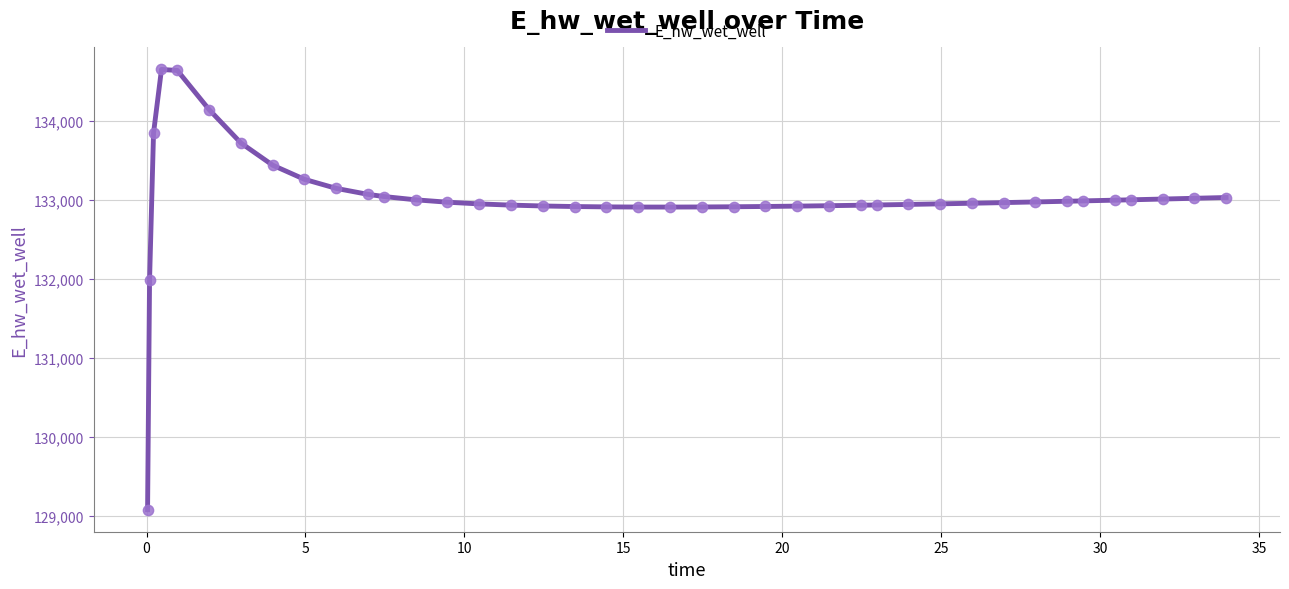

What is the minimum value shown in the chart?

129077.7